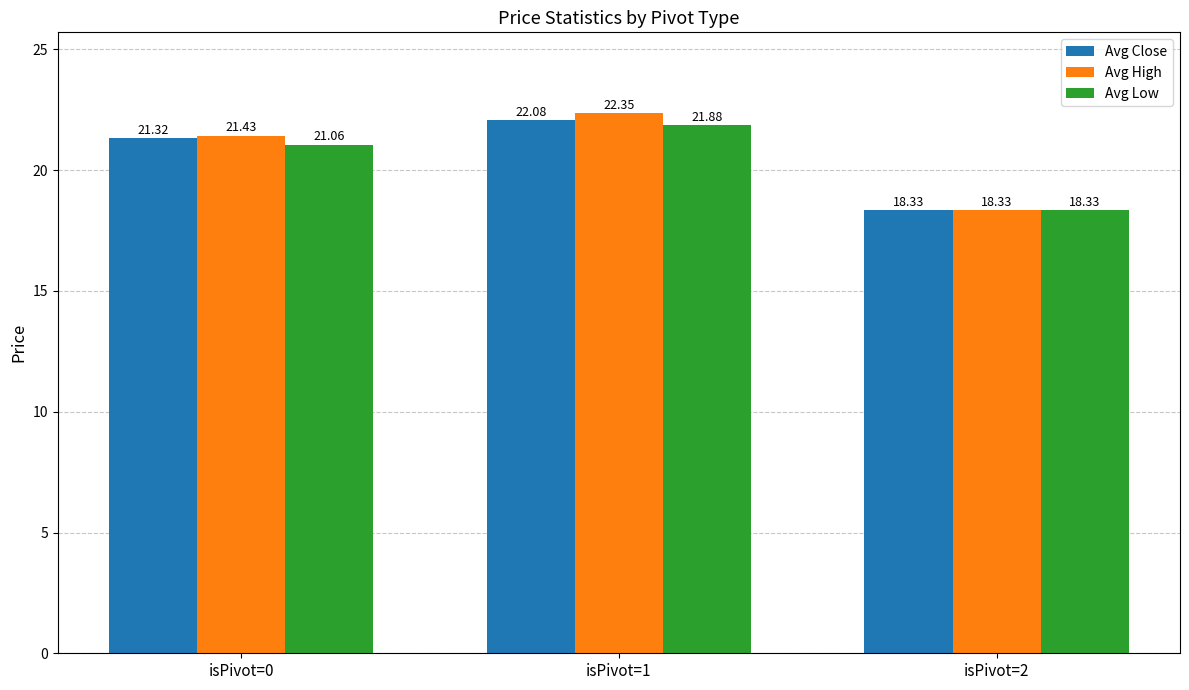

What is the value of the Avg Close bar at the 2nd from the left?

22.1